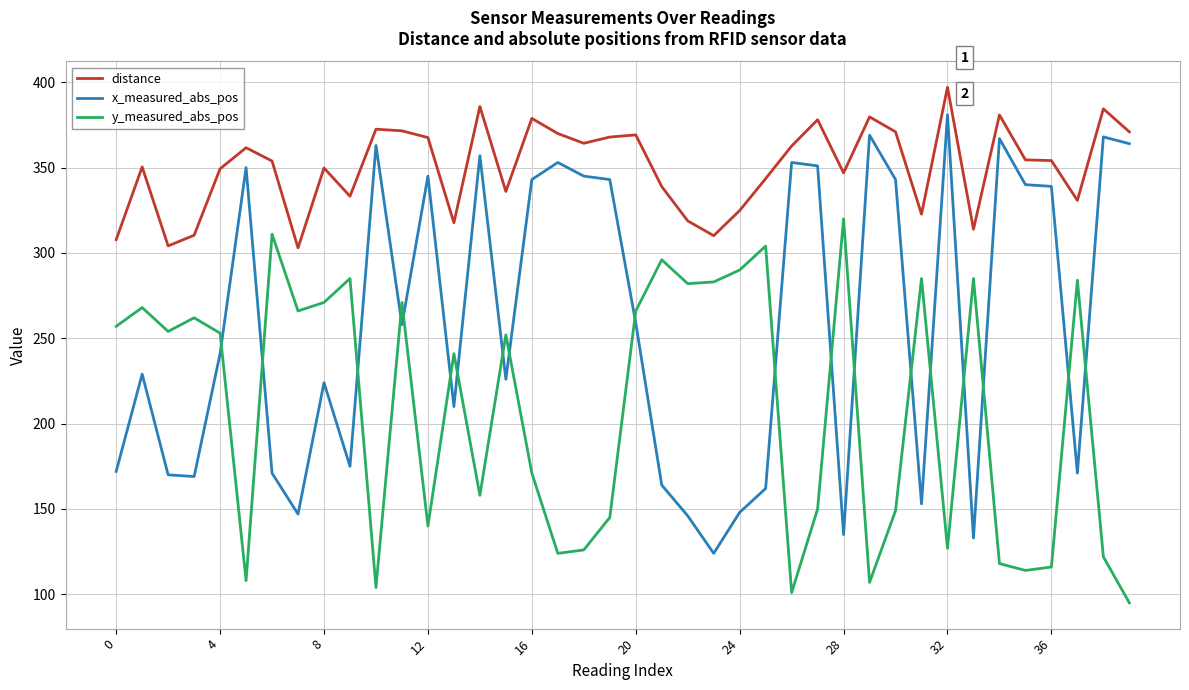

What is the maximum value shown in the chart?

397.1